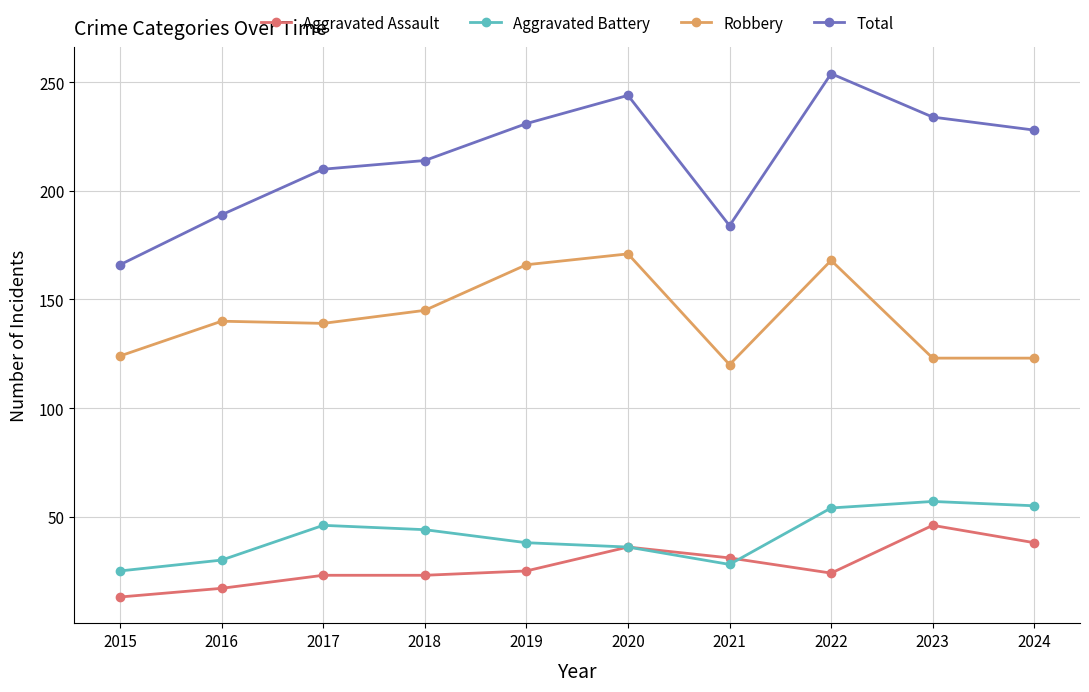

Read the Total value at 2023.

234